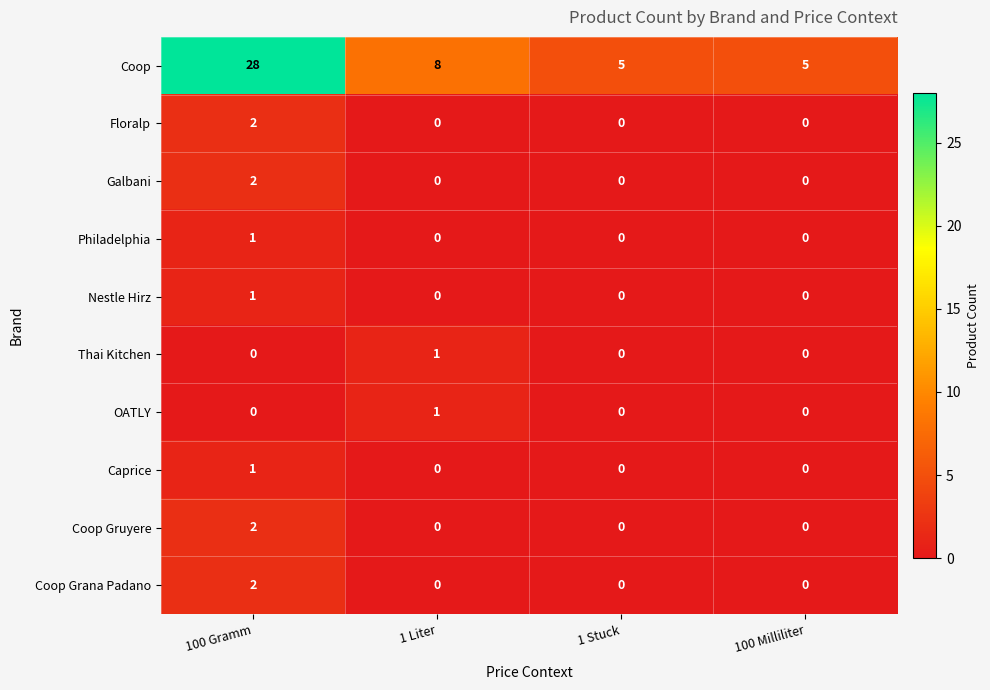

True or false: Coop Gruyere has a value of 0 at 1 Stuck.

True